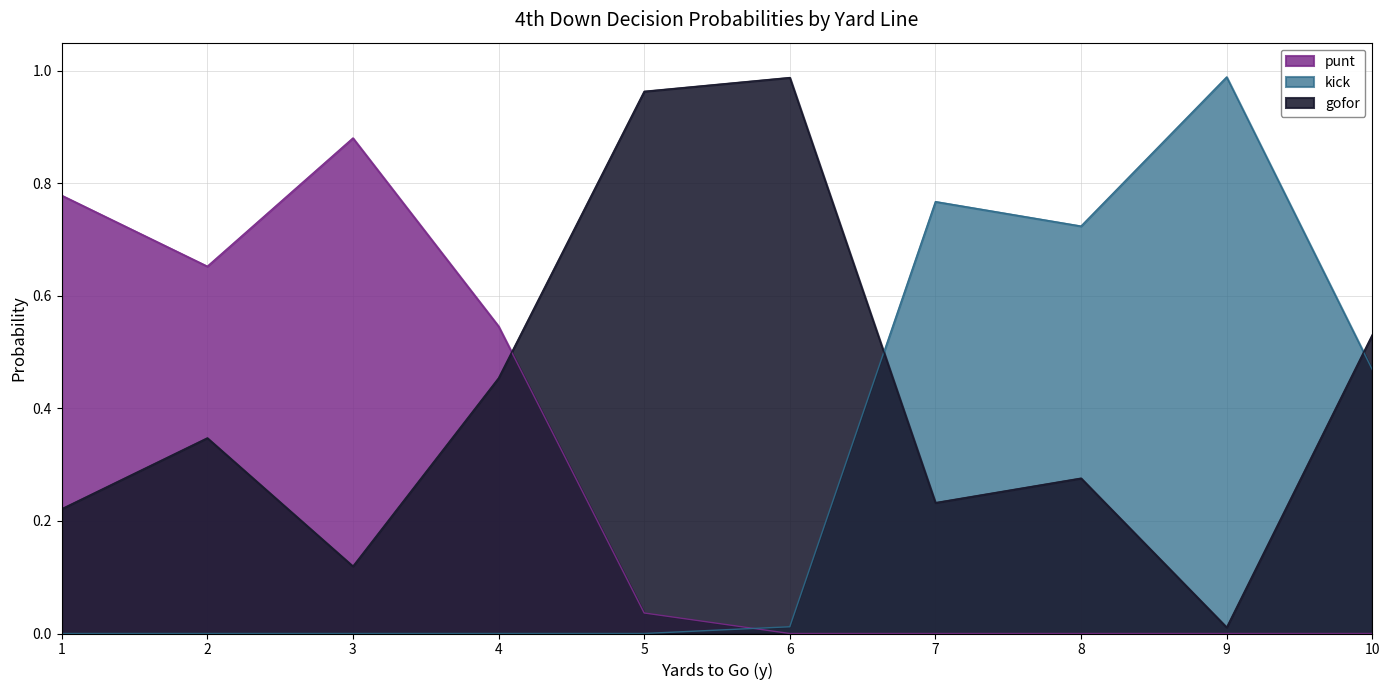

How many interior local valleys does the kick series have?

1